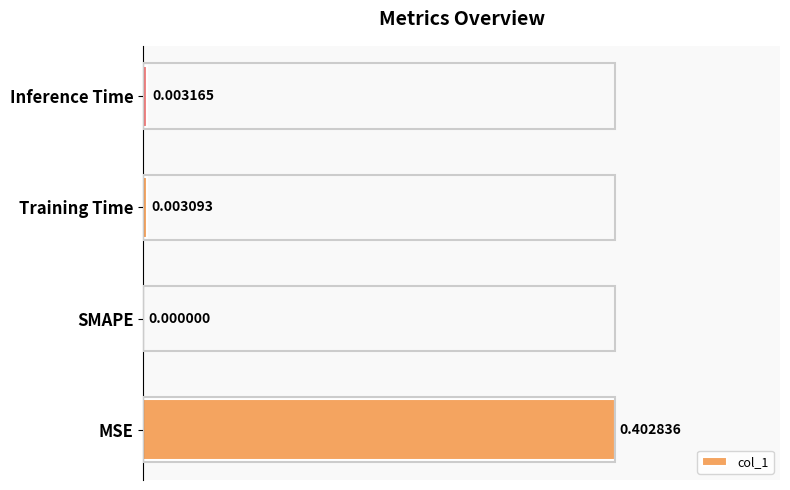

What is the change in value from MSE to Training Time?

-1.0